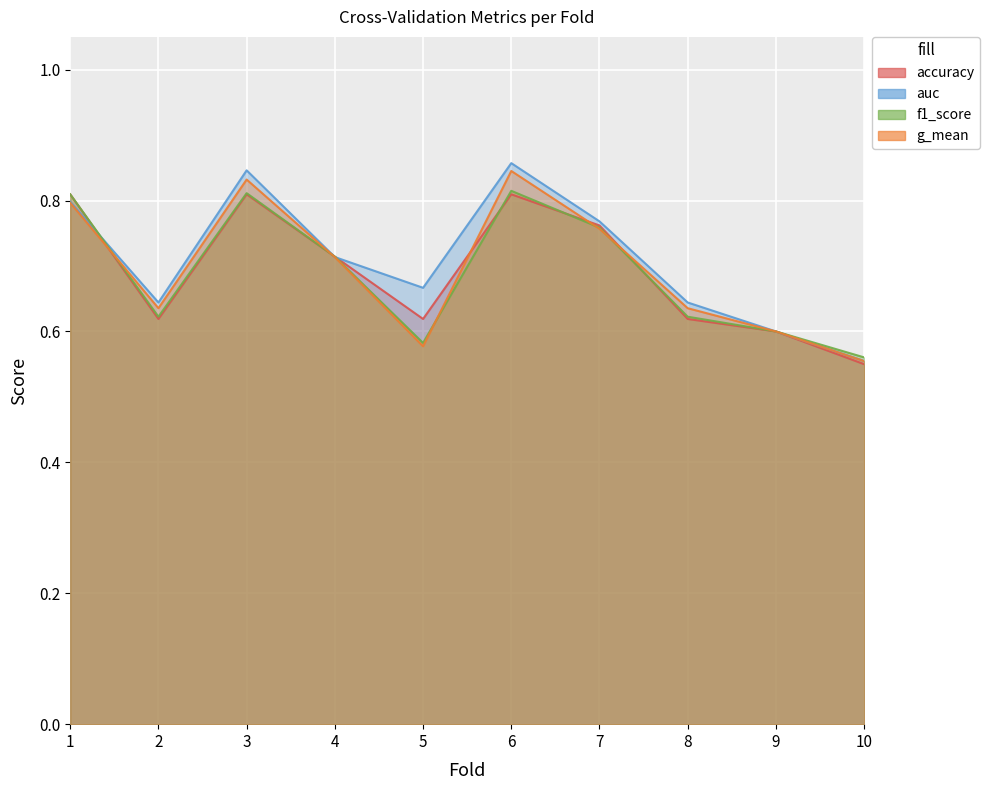

The value of auc at 9 is 0.4. True or false?

False